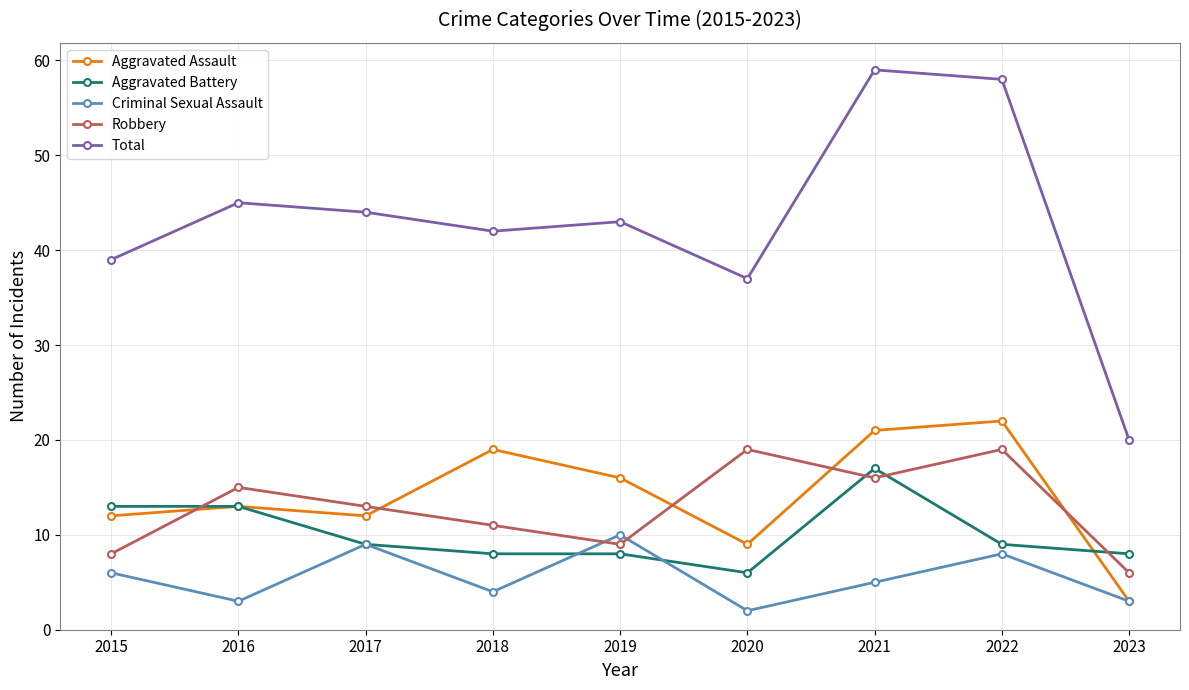

Reading right to left, transcribe all the data shown in this chart.

Aggravated Assault: 3	22	21	9	16	19	12	13	12
Aggravated Battery: 8	9	17	6	8	8	9	13	13
Criminal Sexual Assault: 3	8	5	2	10	4	9	3	6
Robbery: 6	19	16	19	9	11	13	15	8
Total: 20	58	59	37	43	42	44	45	39